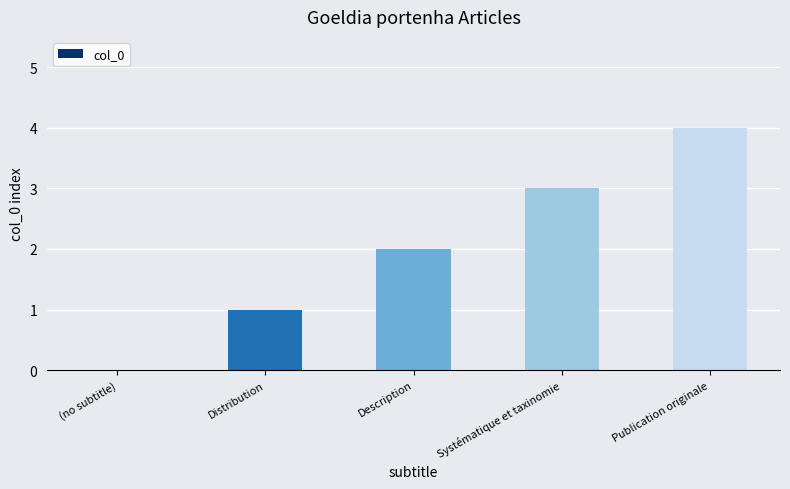

What is the ratio of the value at Systématique et taxinomie to the value at Description?

1.5